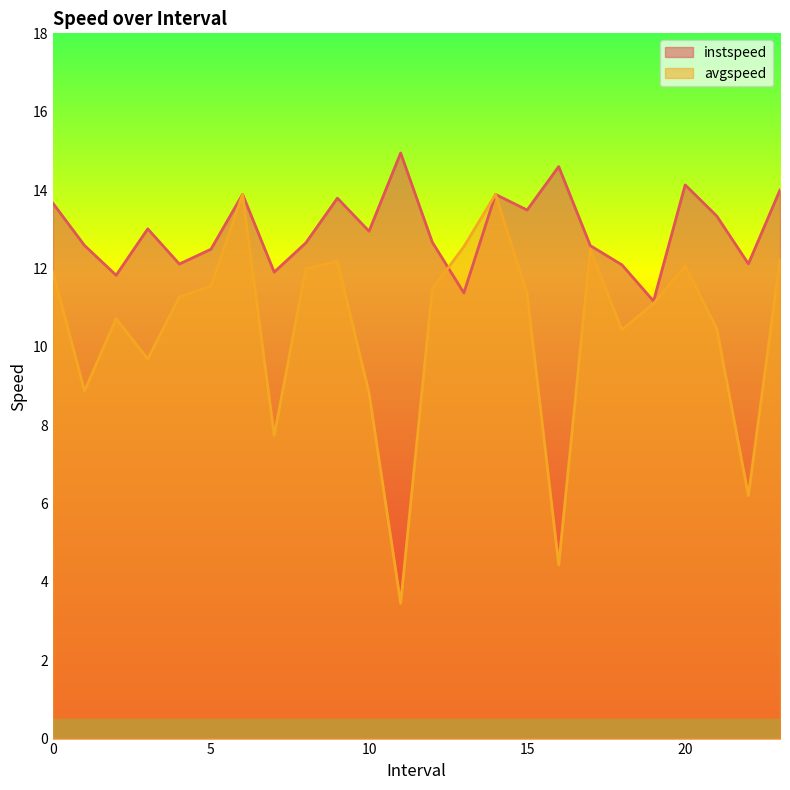

How many lines are shown in the chart?

2